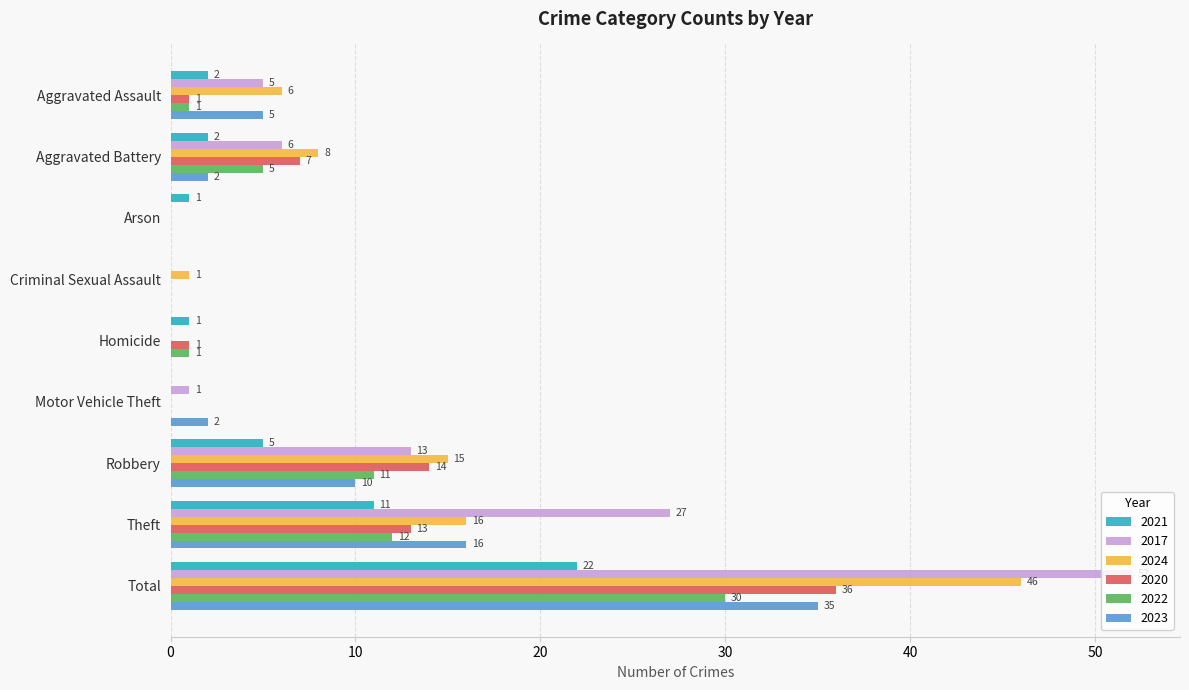

How many categories are shown in the chart?

9